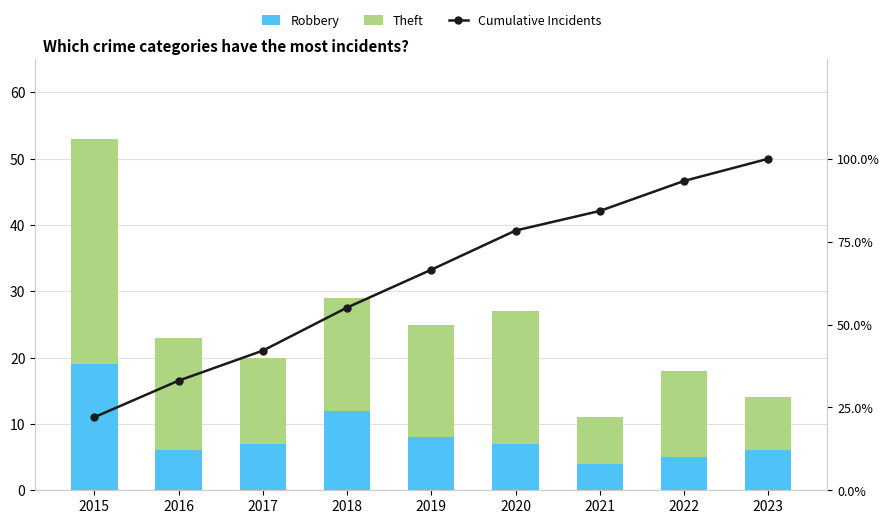

How many data points in Cumulative Incidents are above 66?

5